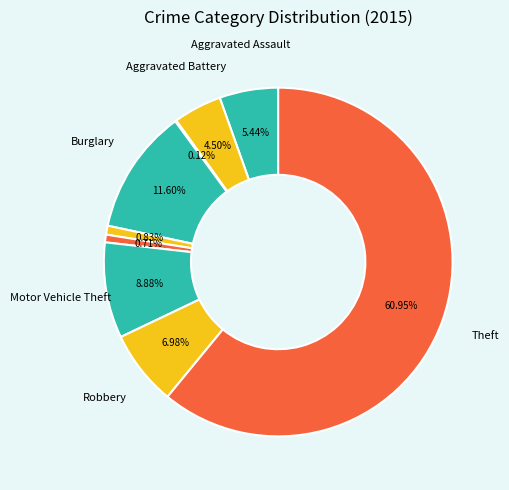

Is there any slice that represents more than half of the pie?

Yes